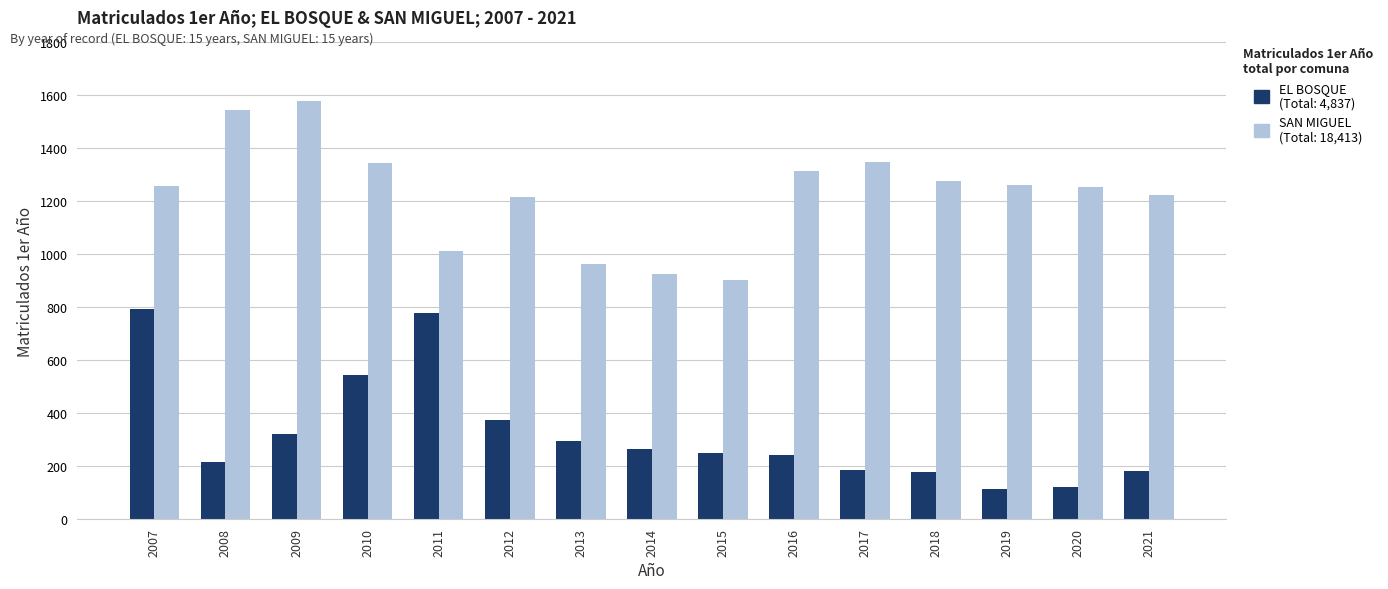

What is the difference between the highest and lowest values at 2007?

464